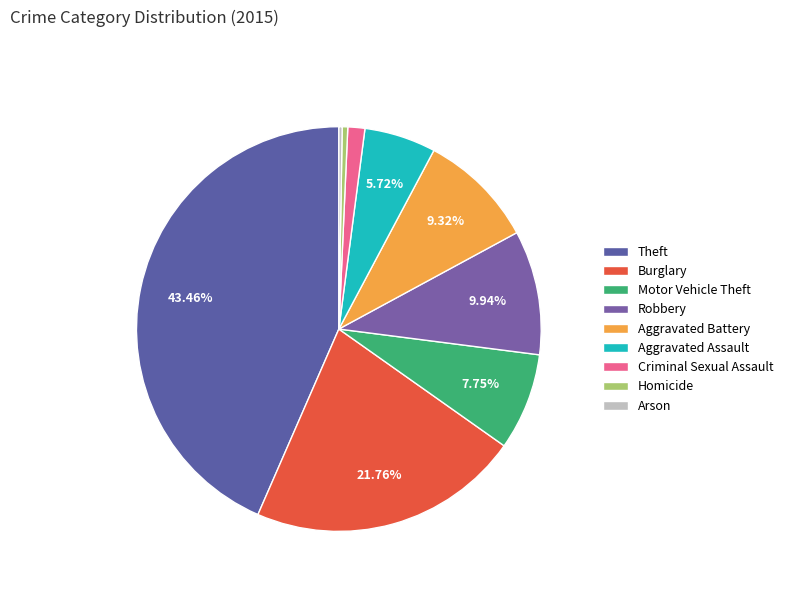

To the nearest percent, what is the combined percentage of Burglary and Theft?

65%